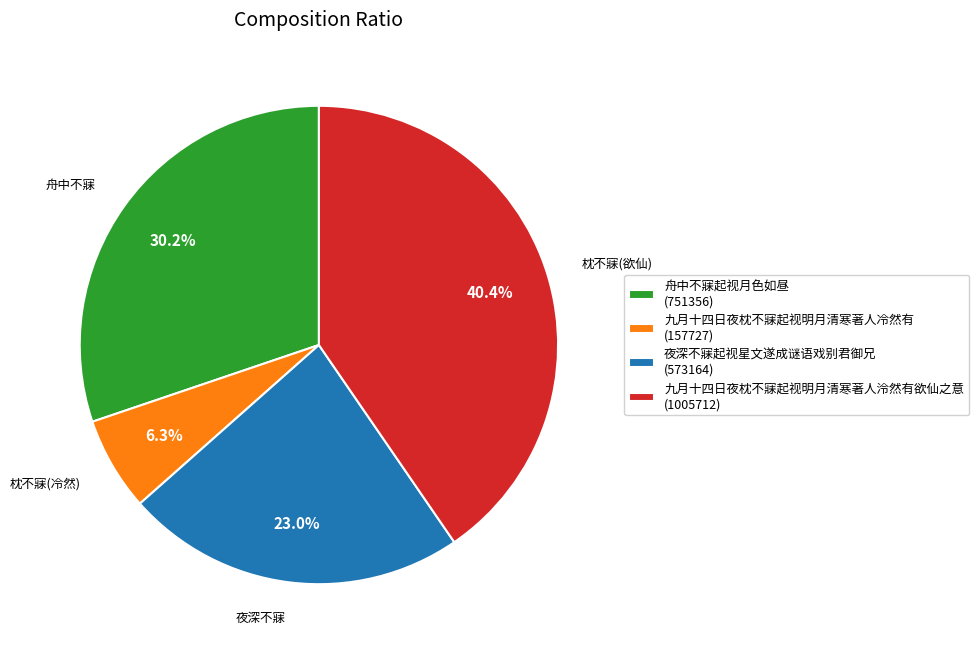

Does 九月十四日夜枕不寐起视明月清寒著人泠然有欲仙之意 account for over 50% of the chart?

No